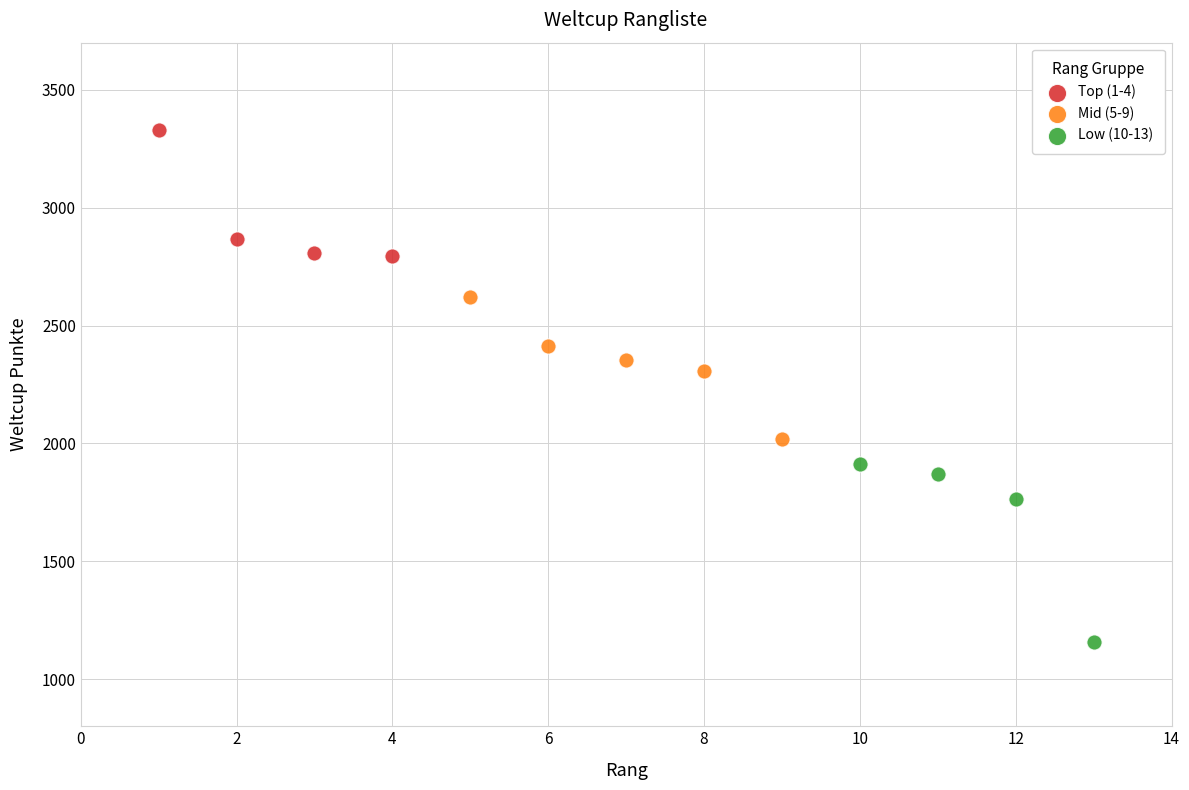

Which series has the largest Y range (max minus min)?

Low (10-13)